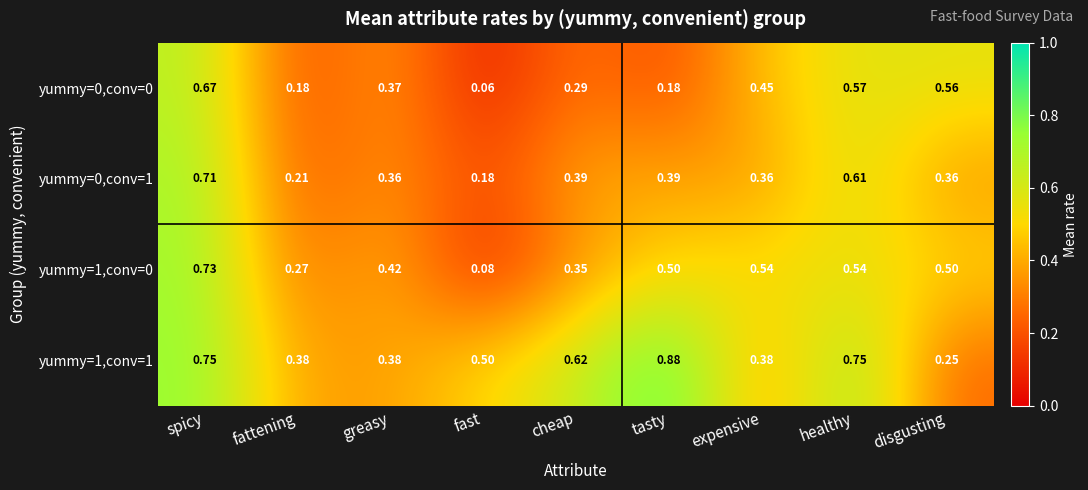

At which category is the sum across all series the highest?

spicy